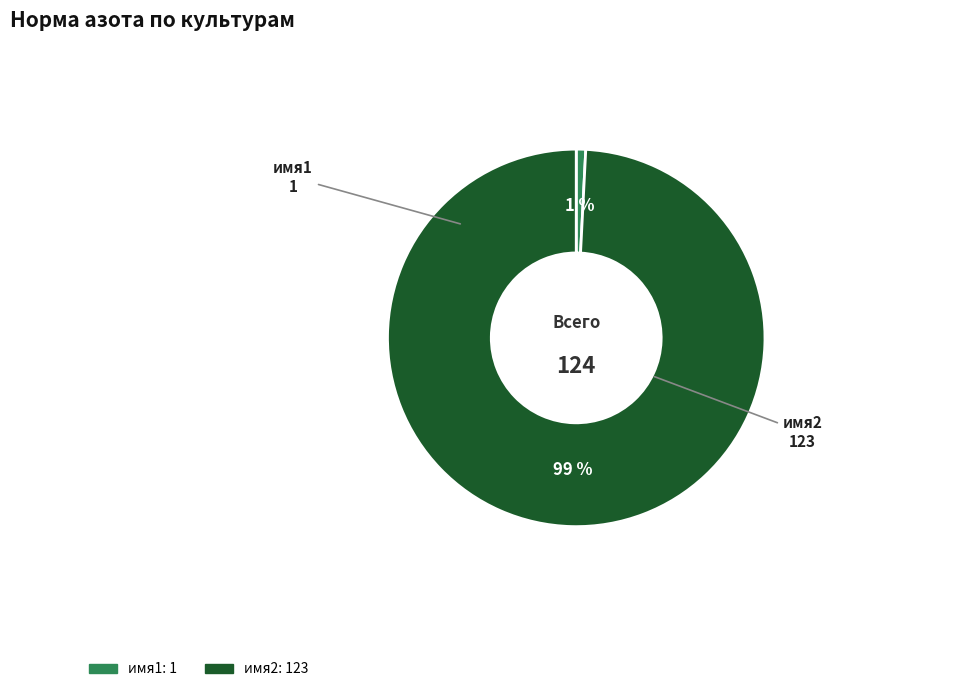

The имя2 slice represents 99% of the pie. True or false?

True